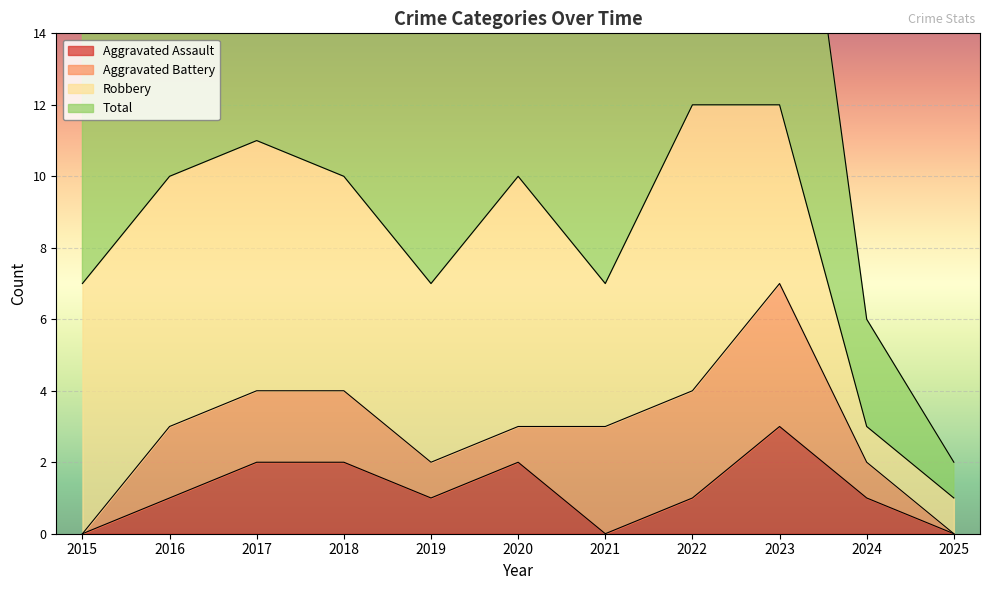

What is the maximum value for Aggravated Assault?

3